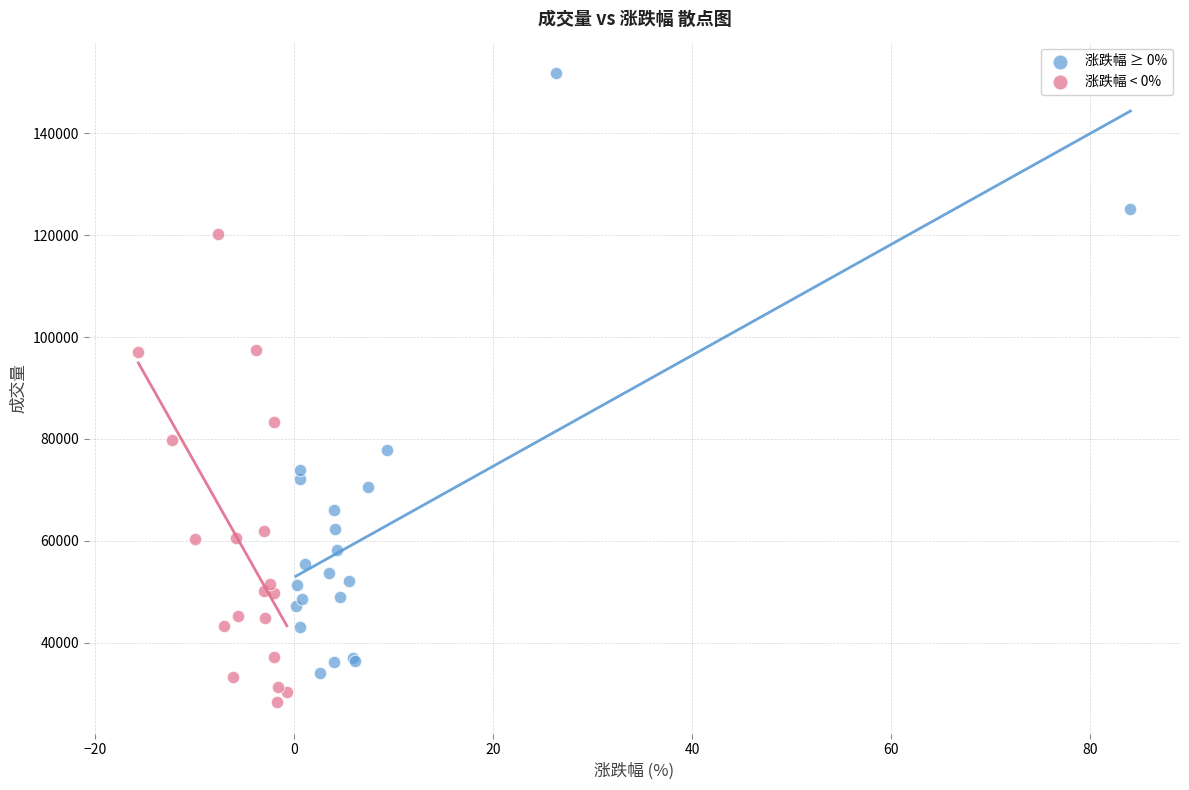

Which series has the largest Y range (max minus min)?

涨跌幅 ≥ 0%